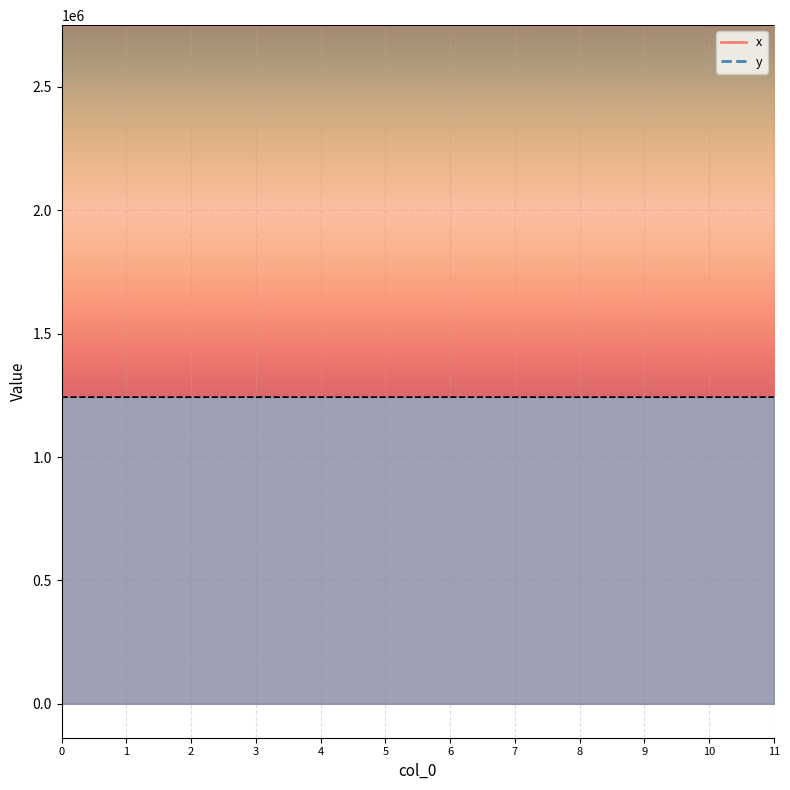

Rank the series by their maximum value, from highest to lowest.

x, y